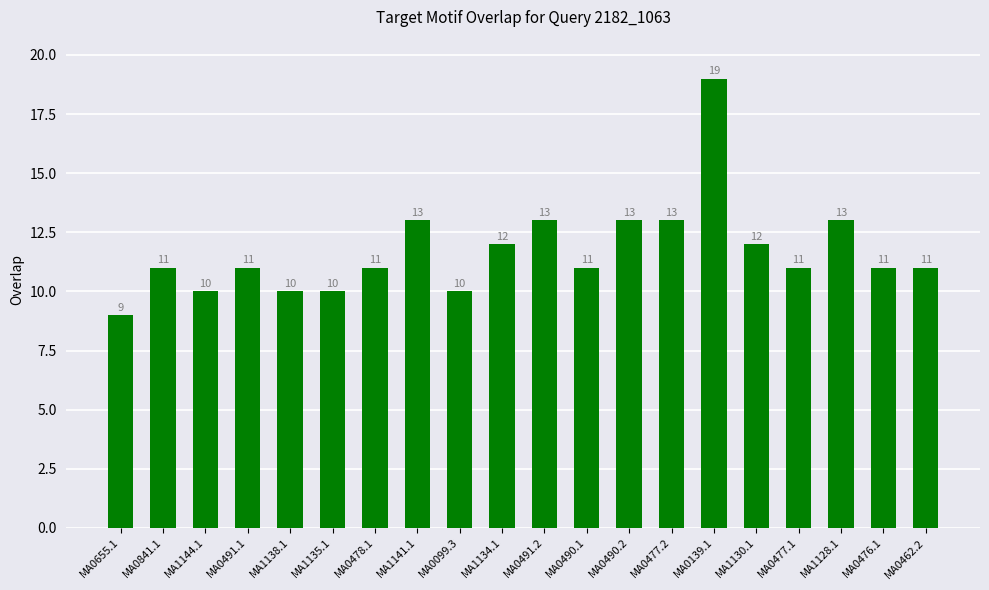

How many values are between 11 and 13?

14